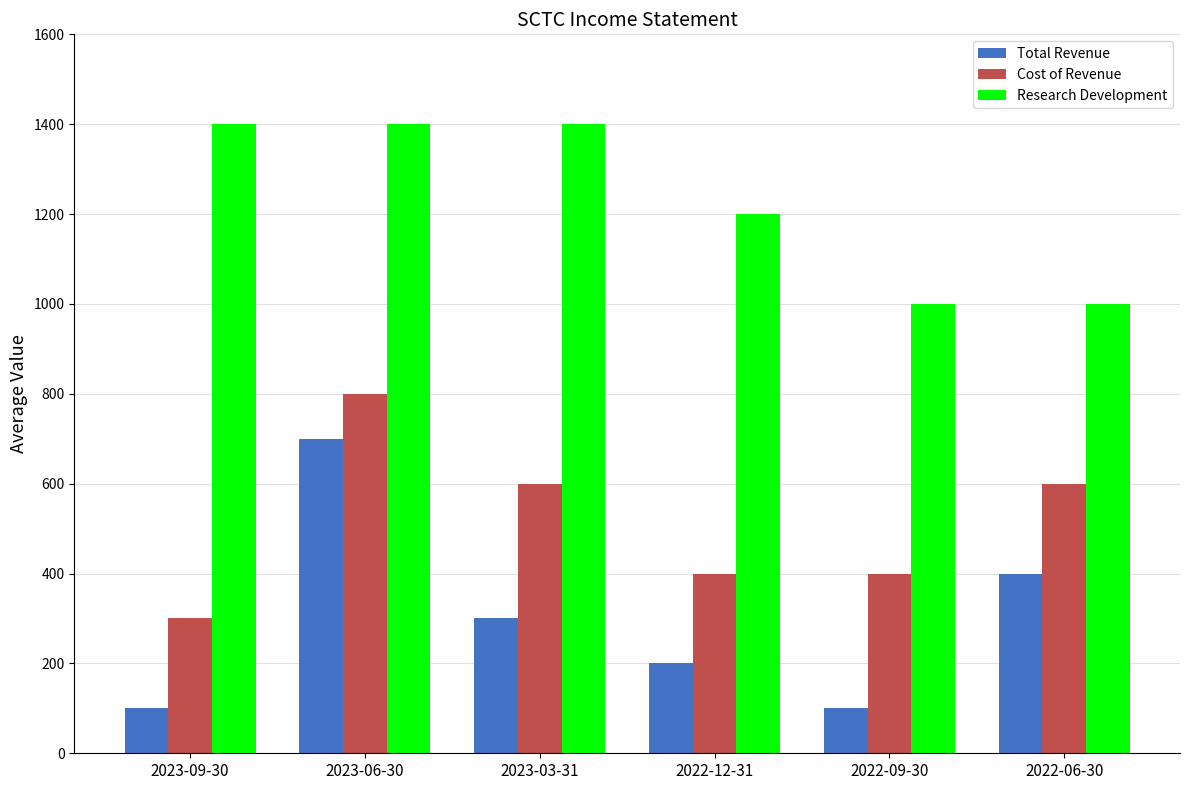

What is the difference between the highest and lowest values at 2023-06-30?

700